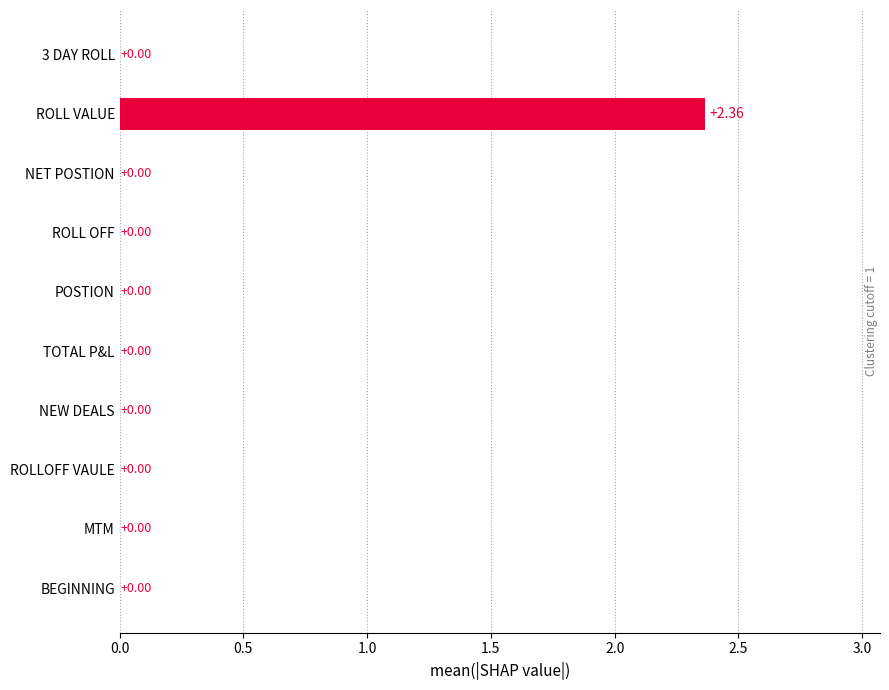

How many data points does each series have?

10